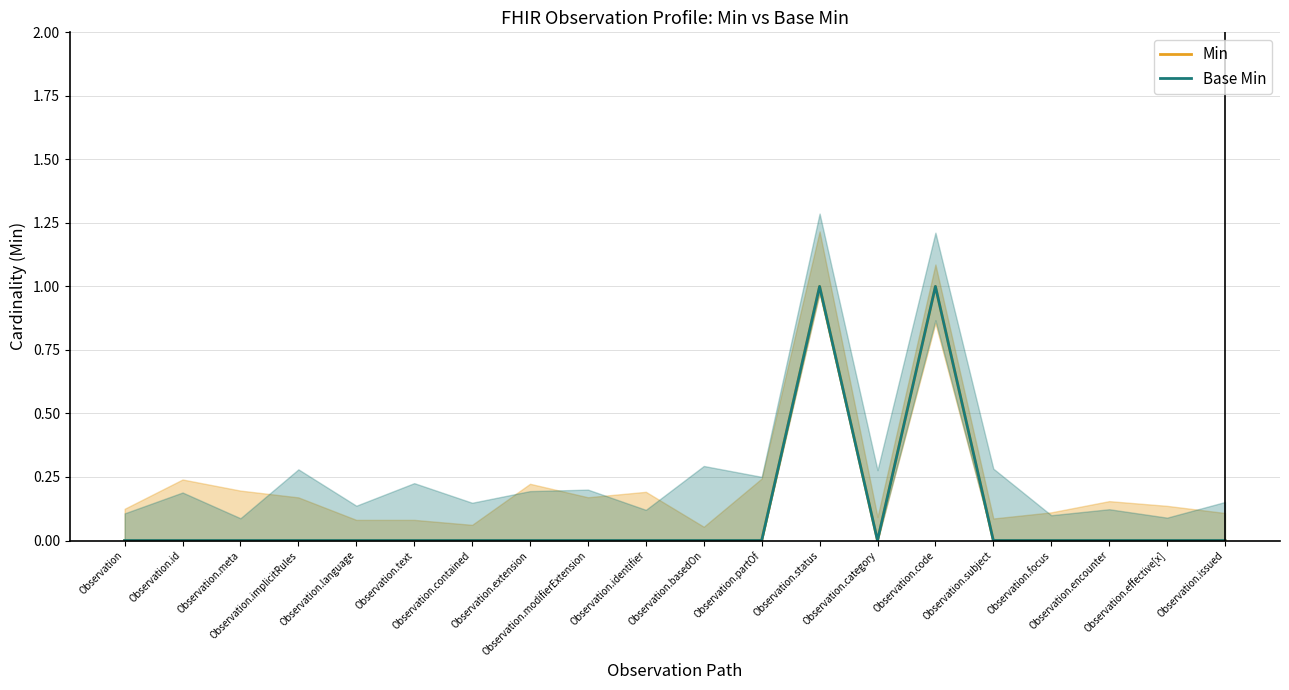

How many lines are shown in the chart?

2